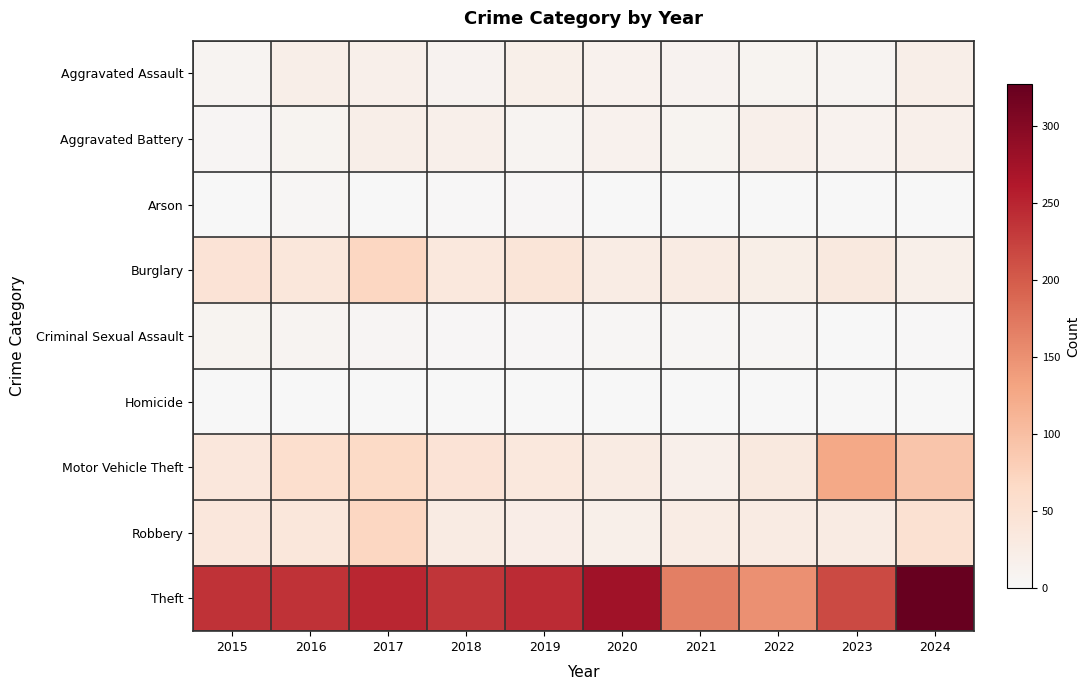

At how many categories does at least one series exceed 48?

10